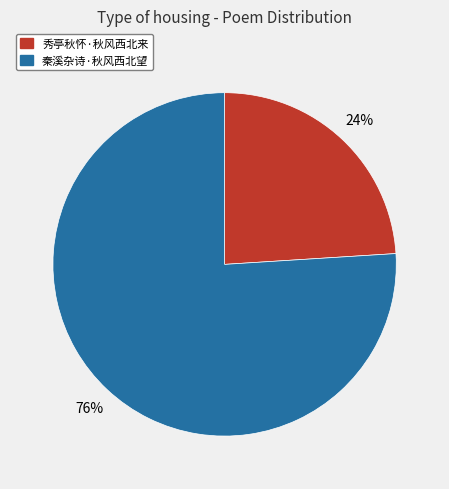

Count the number of slices in the pie.

2